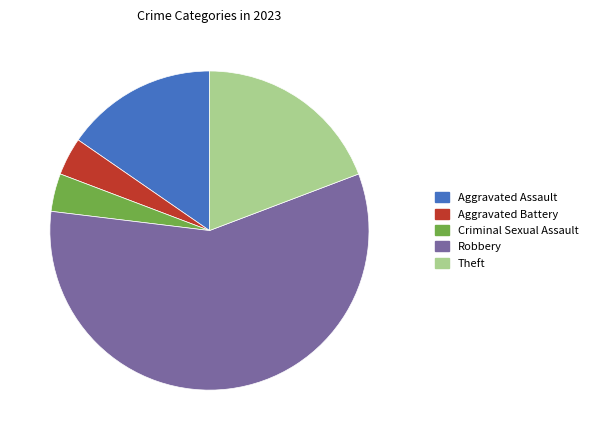

What is the largest slice in the pie chart?

Robbery